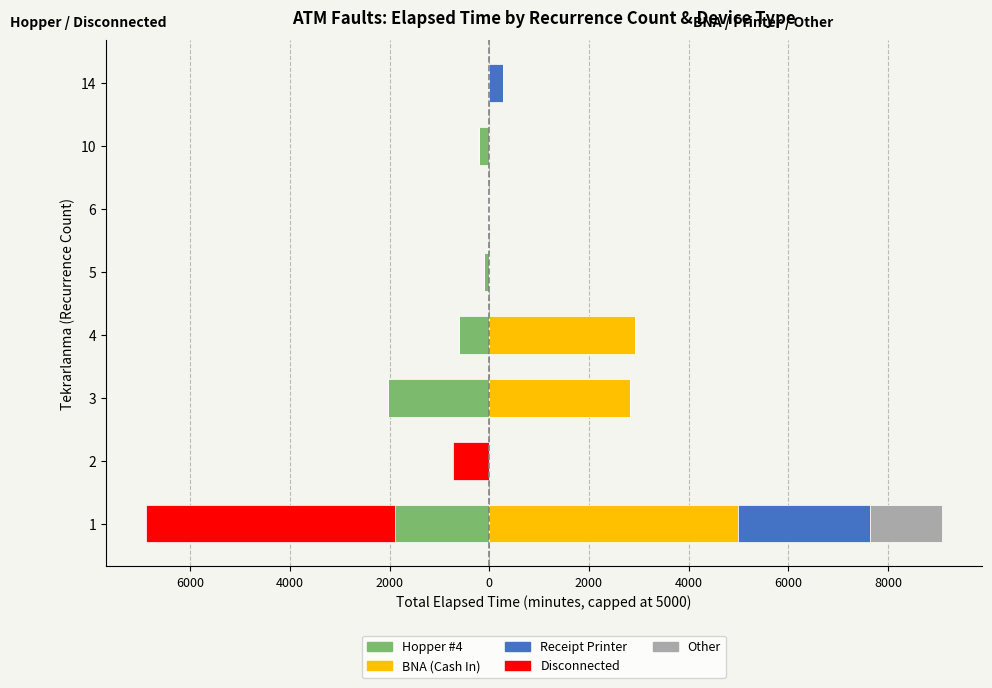

How many groups of bars are there?

8